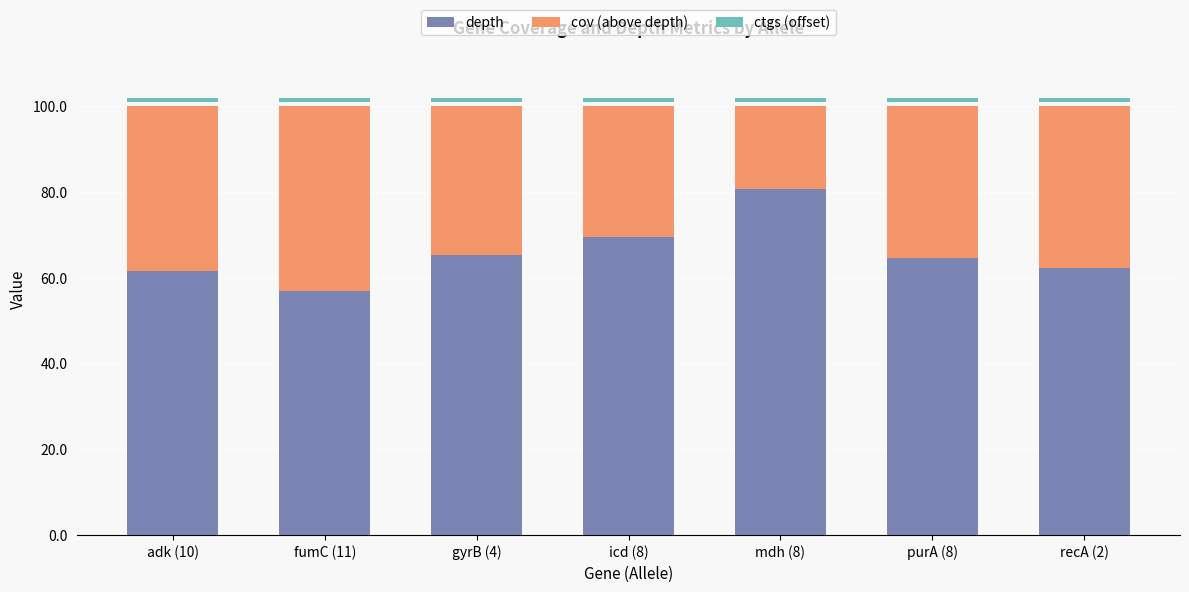

What is the average value of the ctgs (offset) series?

1.0